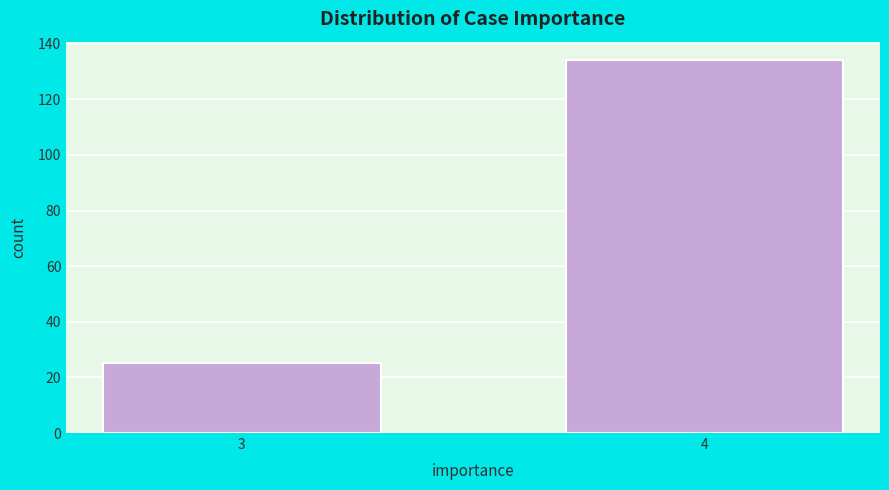

Reading left to right, transcribe all the data shown in this chart.

25	134